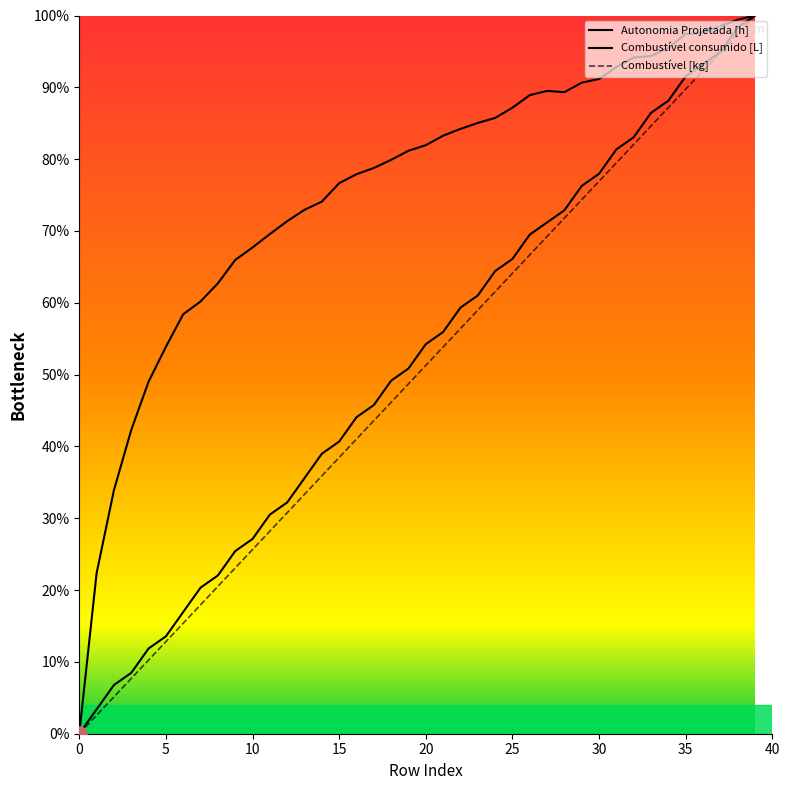

What is the total value across all series at 5?

0.8